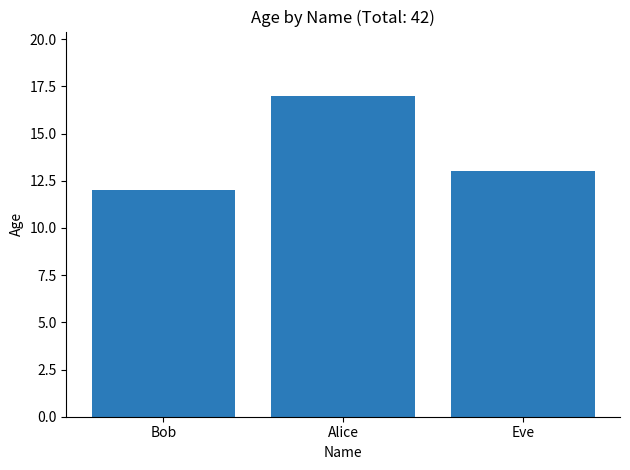

Between Eve and Alice, which is larger?

Alice